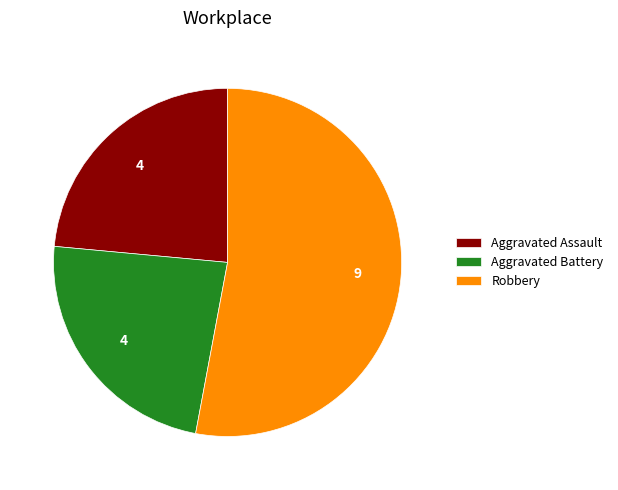

What is the largest slice in the pie chart?

Robbery